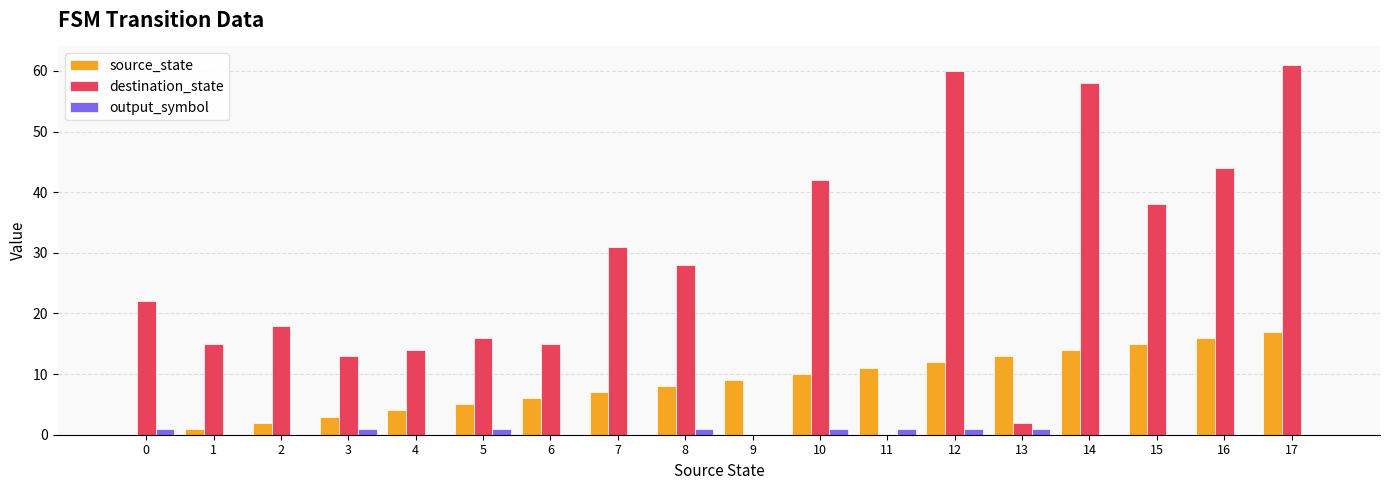

At which category is the sum across all series the highest?

17